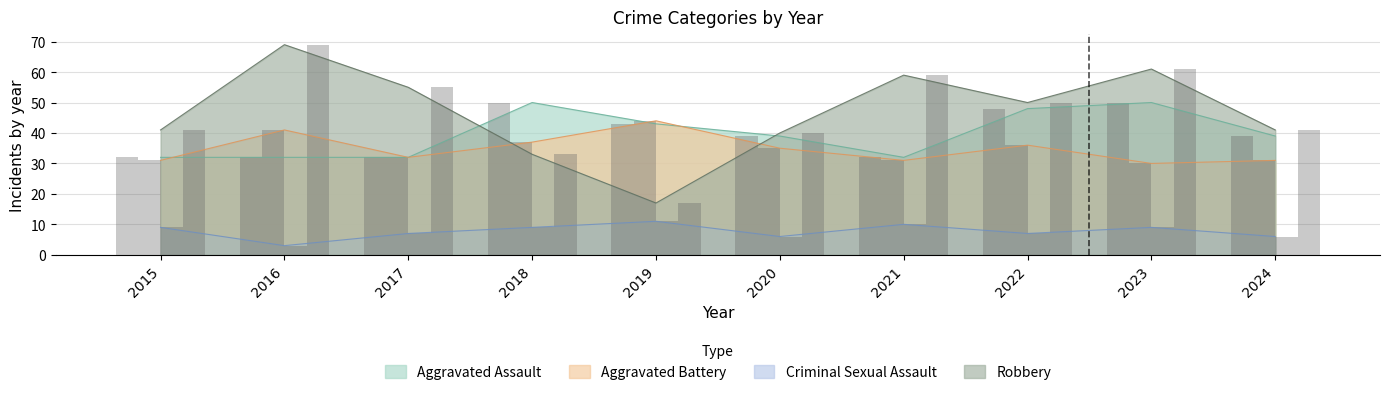

Where is Criminal Sexual Assault nearest to the value 7?

2017